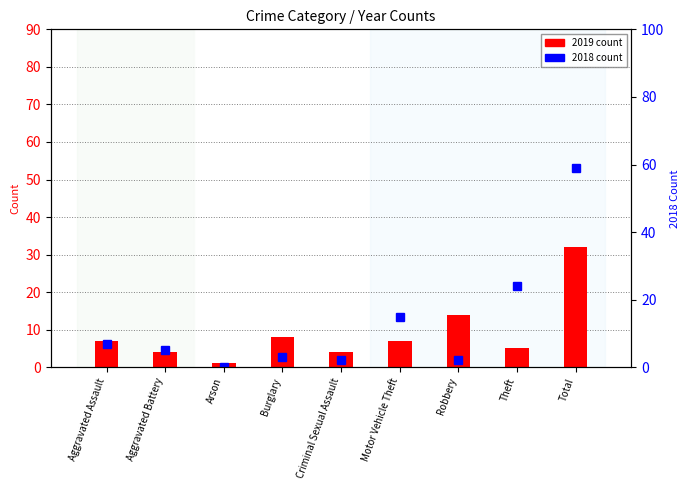

What is the sum of all 2019 count values?

82